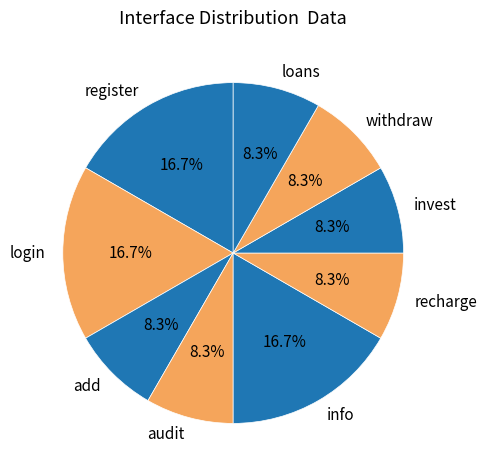

How many slices are in this pie chart?

9